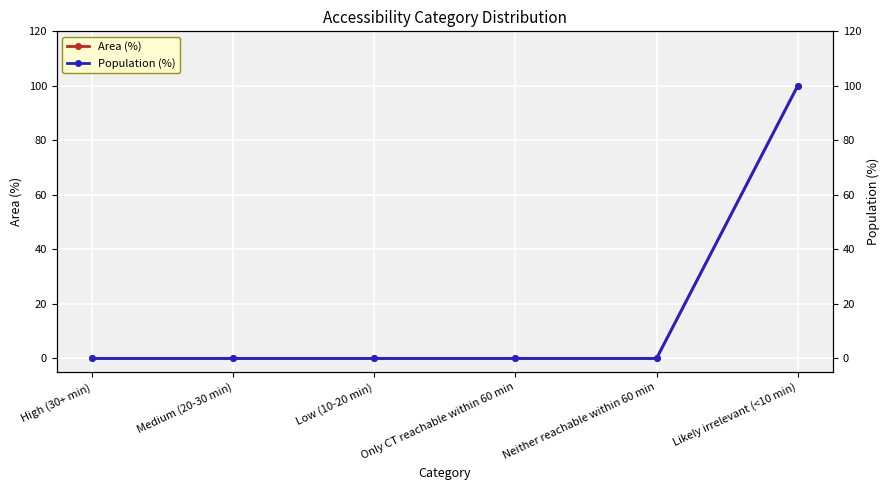

What are all the series names shown in the legend?

Area (%), Population (%)